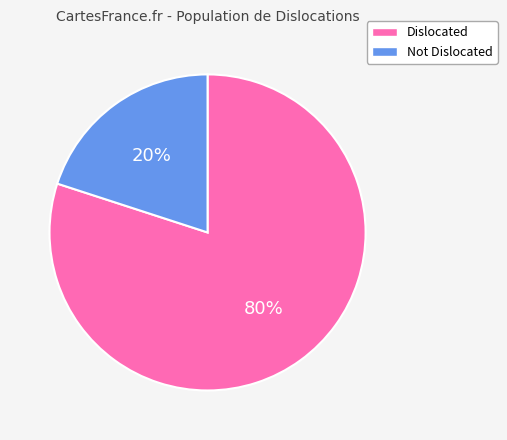

To the nearest percent, what is the average slice percentage?

50%